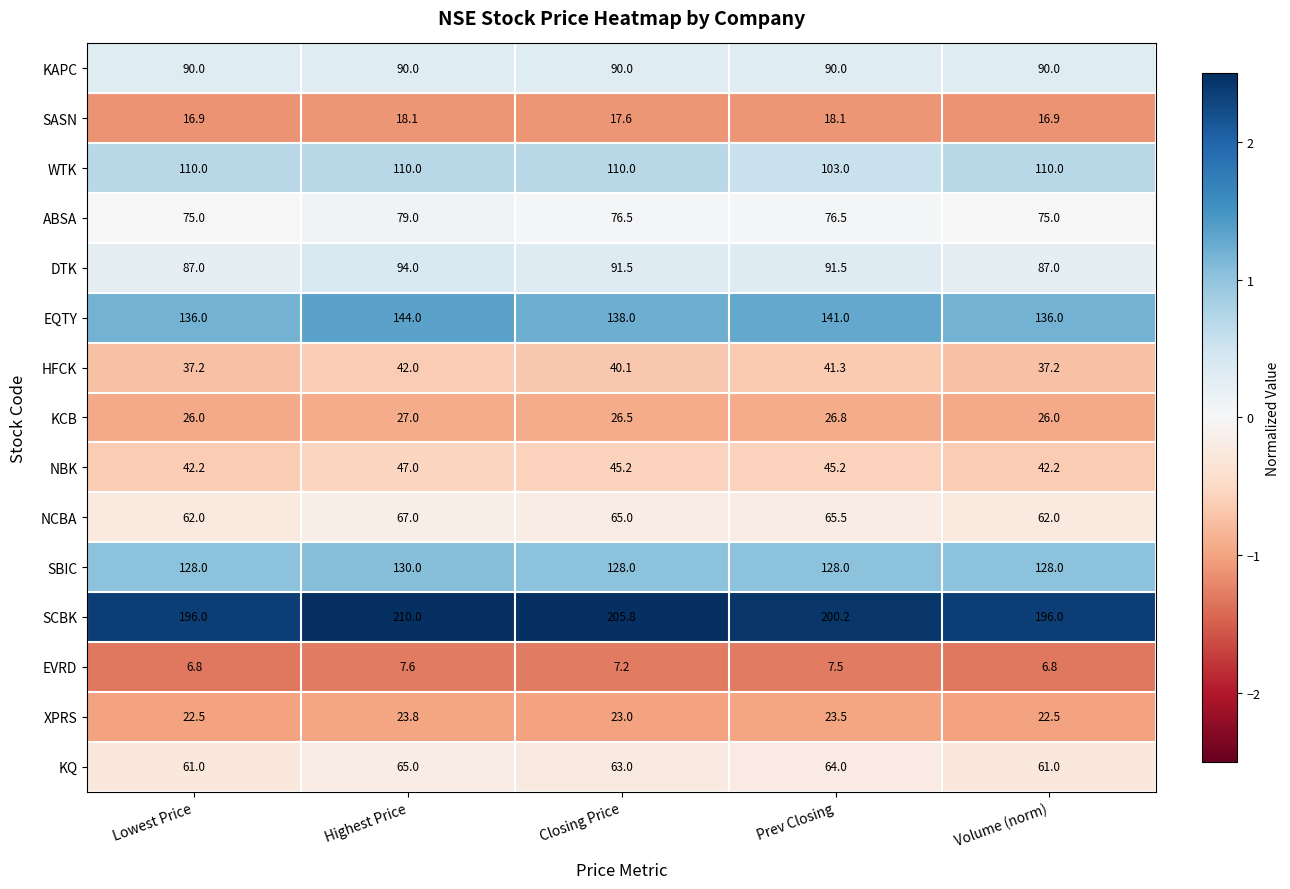

List the series in order of their peak value, lowest first.

EVRD, SASN, XPRS, KCB, HFCK, NBK, KQ, NCBA, ABSA, KAPC, DTK, WTK, SBIC, EQTY, SCBK